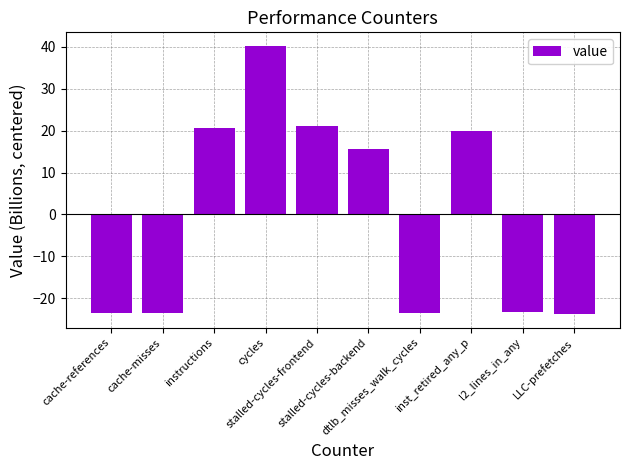

What is the value of the 3rd bar from the left?

20.6